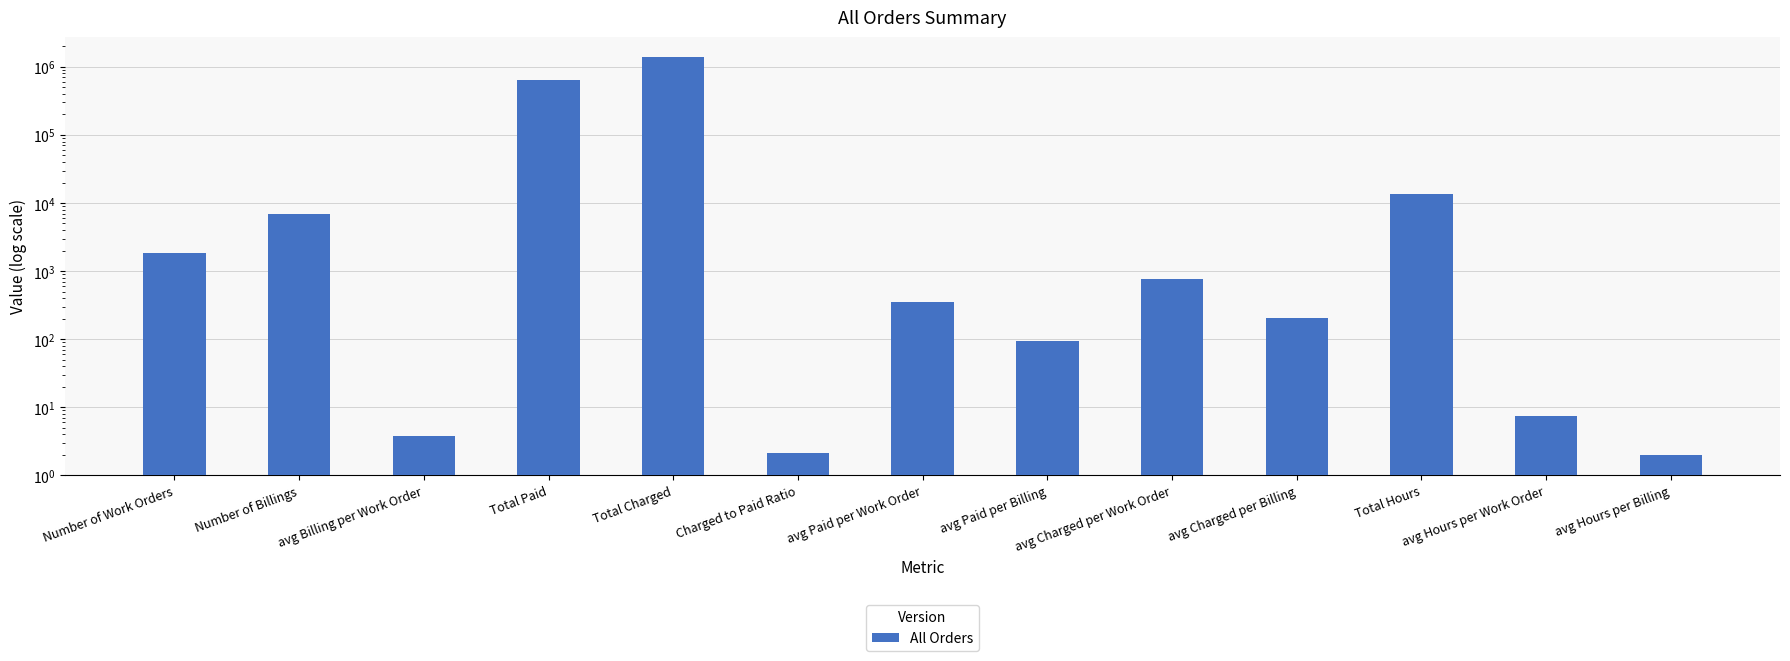

What position from the right is Total Paid?

10